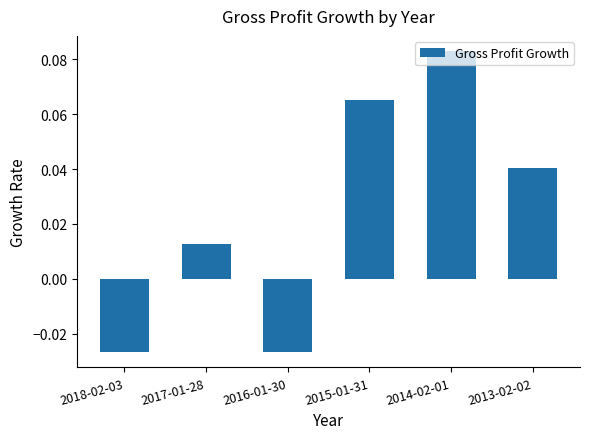

Which category has the highest value across all series?

2014-02-01